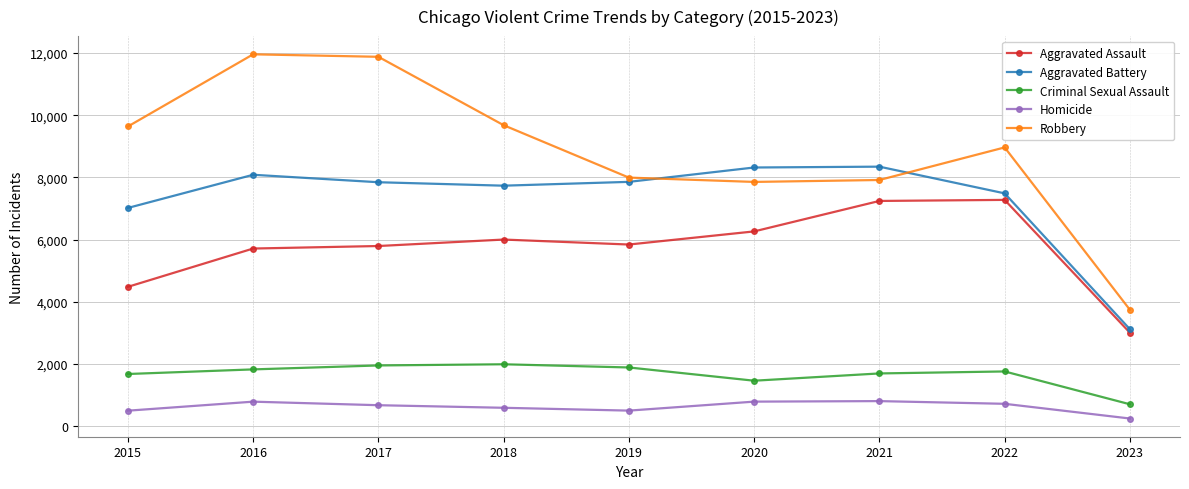

Is the value of Criminal Sexual Assault at 2017 greater than the value of Robbery at 2018?

No